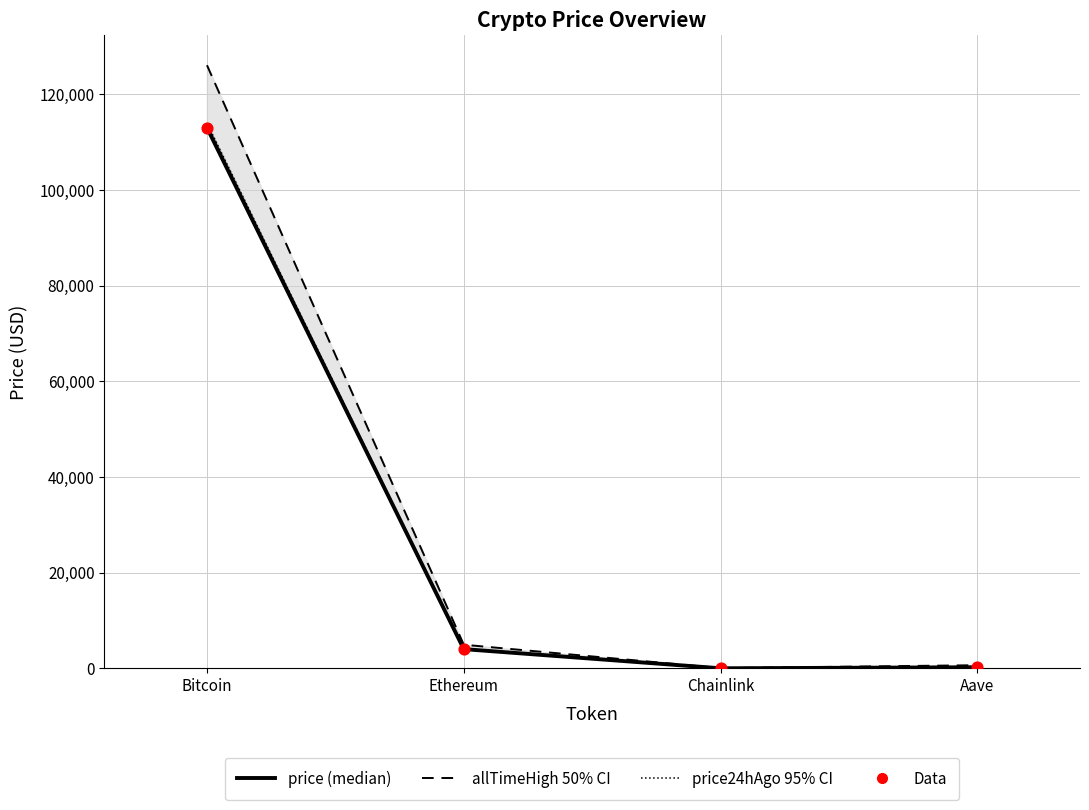

At how many categories does at least one series exceed 25133?

1